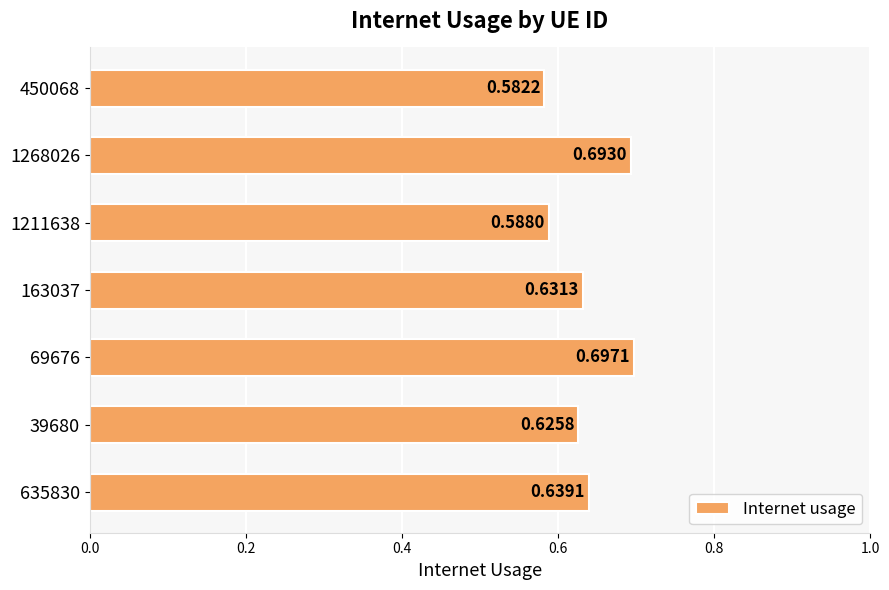

What is the sum of all values?

4.5